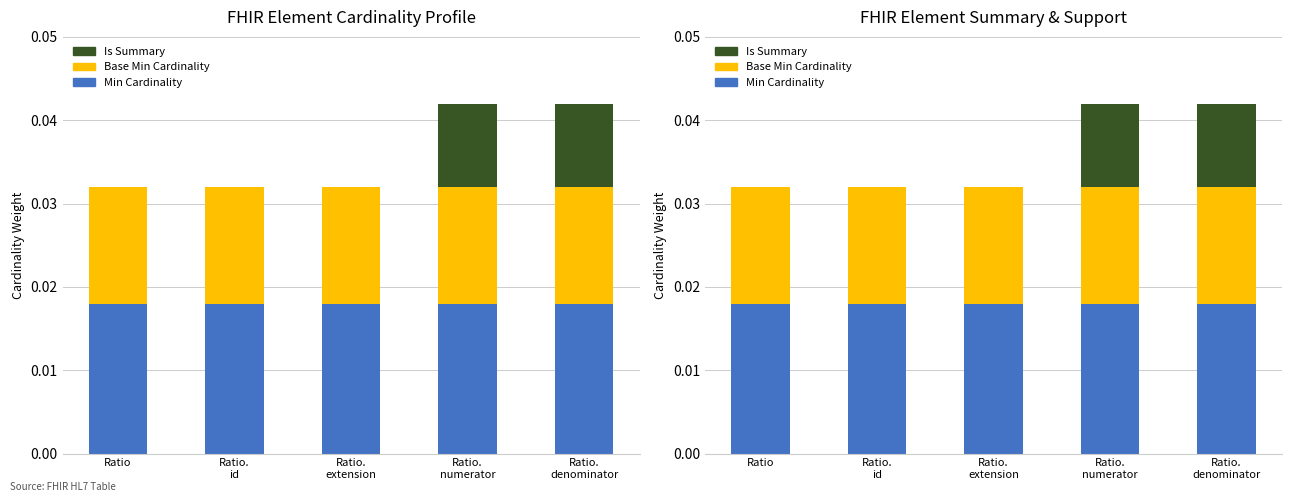

Between Ratio.
id and Ratio.
numerator, which series saw the biggest shift?

Is Summary